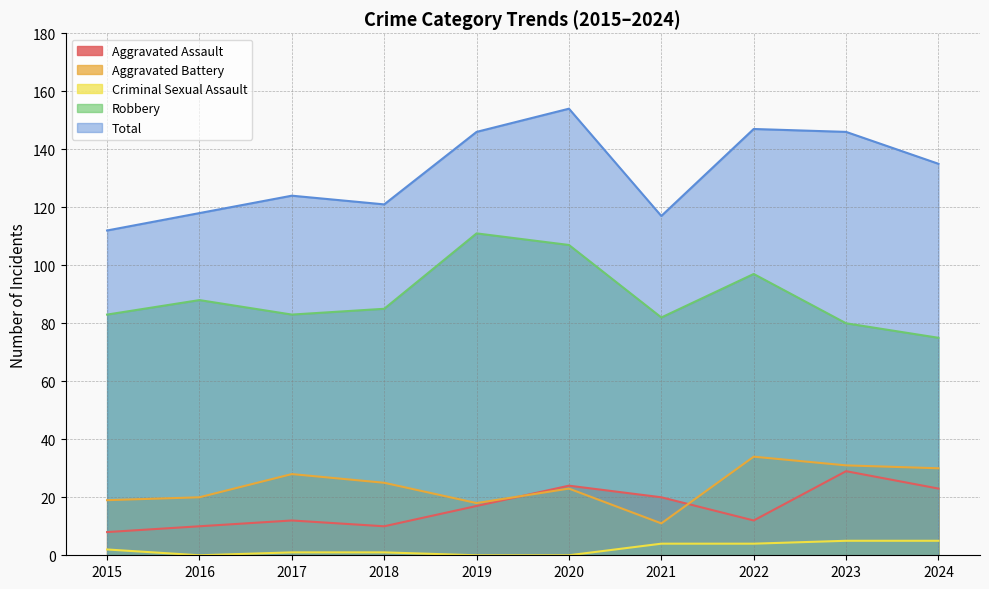

At which category does the chart reach its minimum across all series?

2016